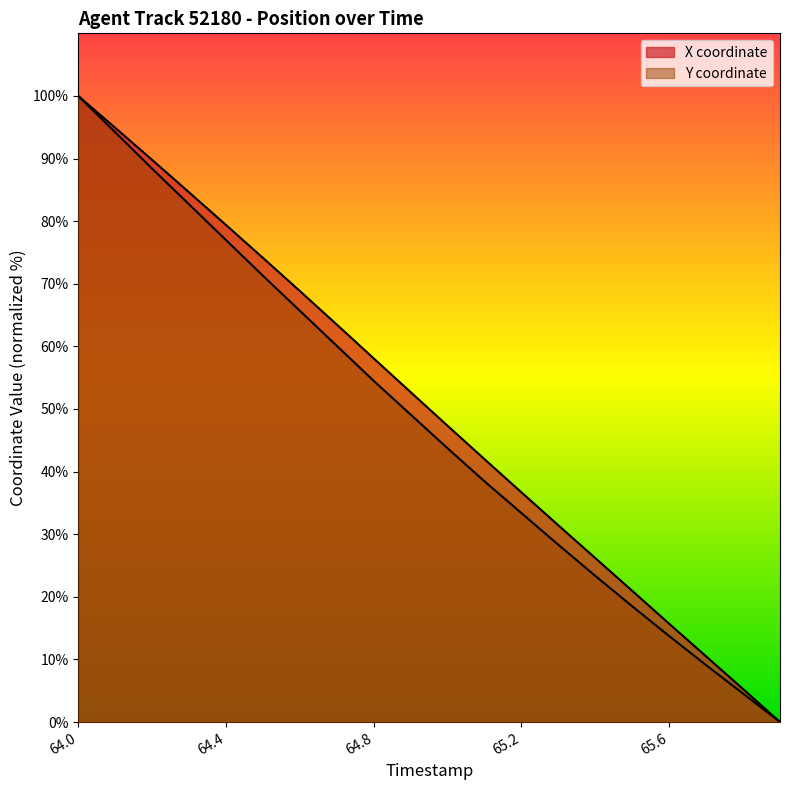

Reading left to right, list all the values displayed in this chart.

X: 100.0	94.9	89.8	84.6	79.4	74.1	68.8	63.5	58.1	52.7	47.3	42.0	36.7	31.4	26.2	20.9	15.7	10.5	5.3	0.0
Y: 100.0	94.2	88.4	82.7	77.0	71.3	65.7	60.1	54.5	49.1	43.7	38.4	33.4	28.3	23.3	18.5	13.7	9.1	4.5	0.0